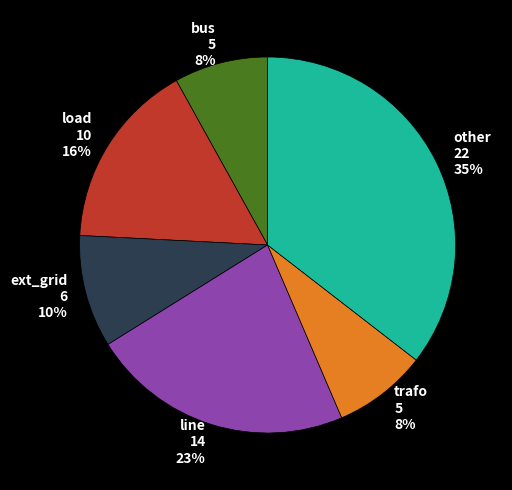

How many slices are in this pie chart?

6